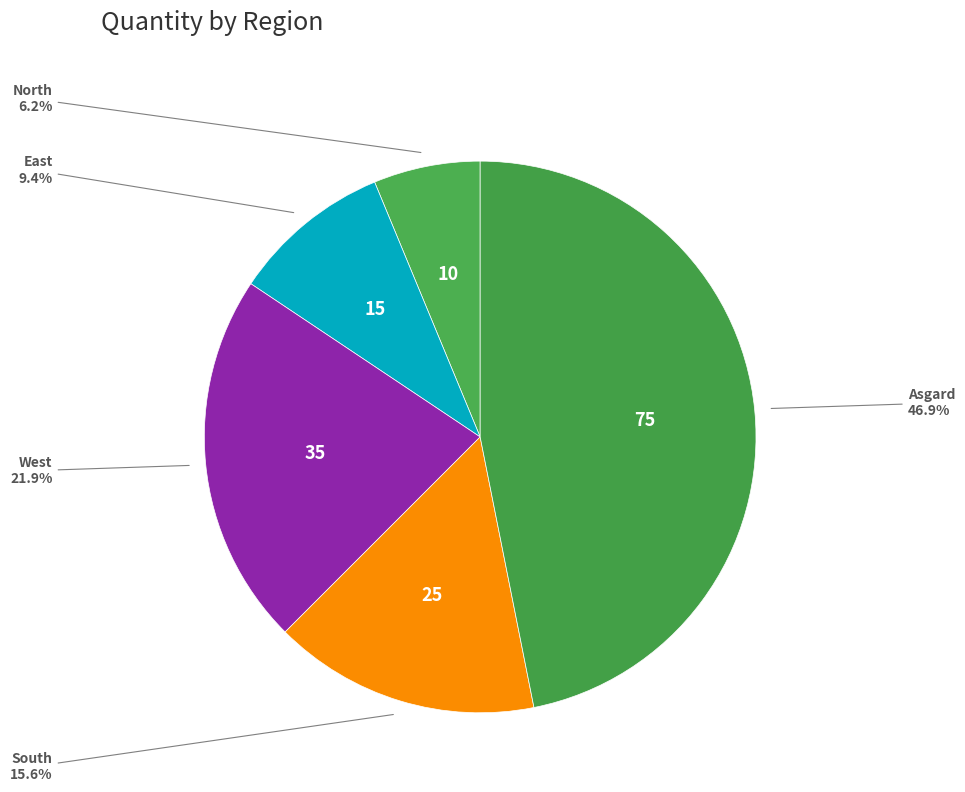

Count the number of slices in the pie.

5